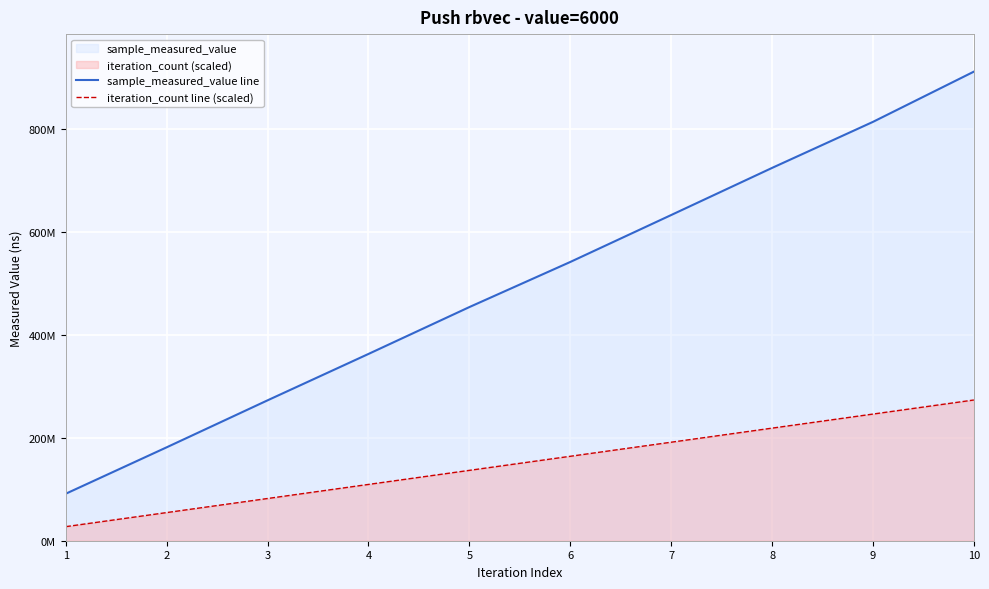

Reading left to right, what are all the values shown in this chart?

sample_measured_value line: 1=91283422.0	2=181416842.0	3=272656984.0	4=362724964.0	5=453756753.0	6=541341574.0	7=632494494.0	8=724005803.0	9=813425911.0	10=910961746.0
iteration_count line (scaled): 1=27328852.4	2=54657704.8	3=81986557.1	4=109315409.5	5=136644261.9	6=163973114.3	7=191301966.7	8=218630819.0	9=245959671.4	10=273288523.8